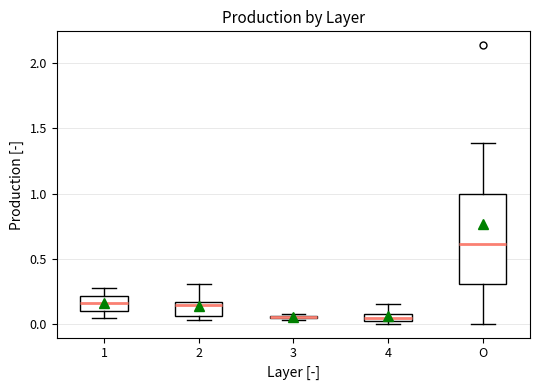

Where is the lower edge of the box for 2 on the y-axis? The values are not printed on the chart, so give them approximately, as read against the axis.

0.05